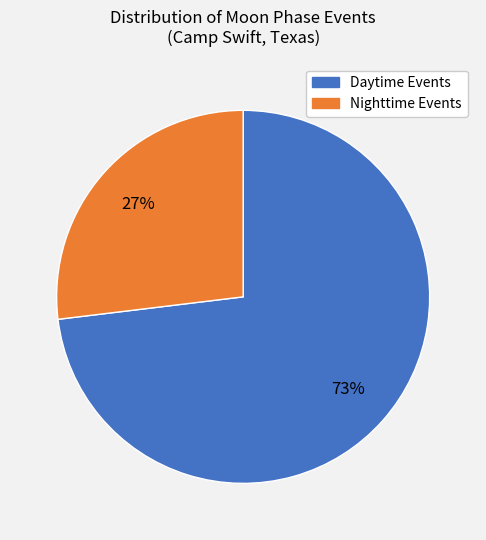

Is it true that Nighttime Events is 27% of the pie?

True